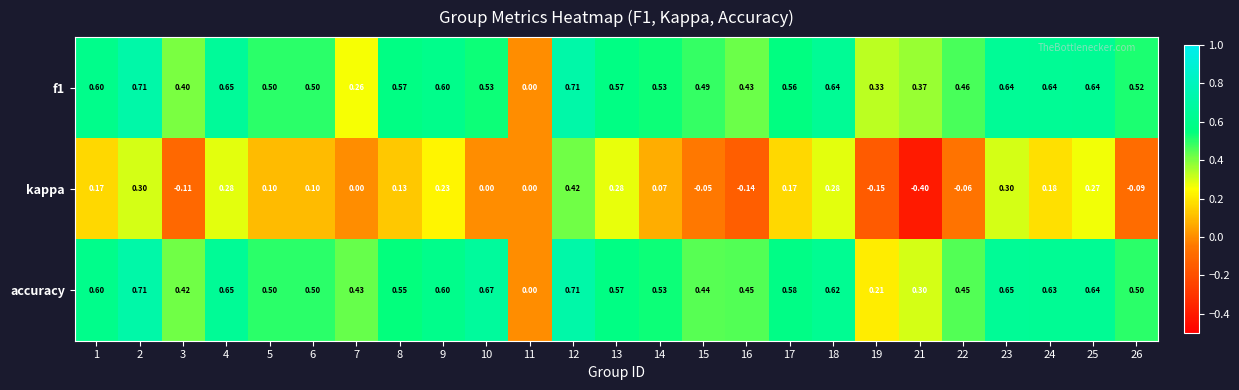

Which series changed the most between 9 and 22?

kappa